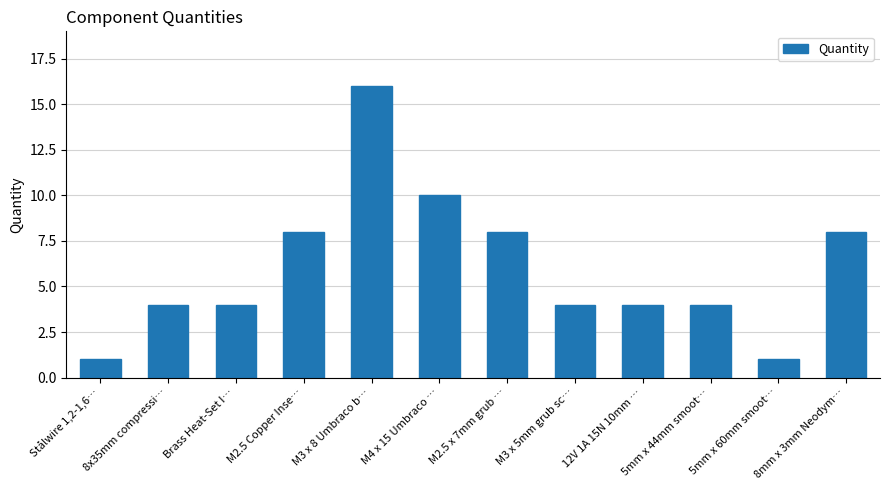

At which category does the chart reach its peak across all series?

M3 x 8 Umbraco b…